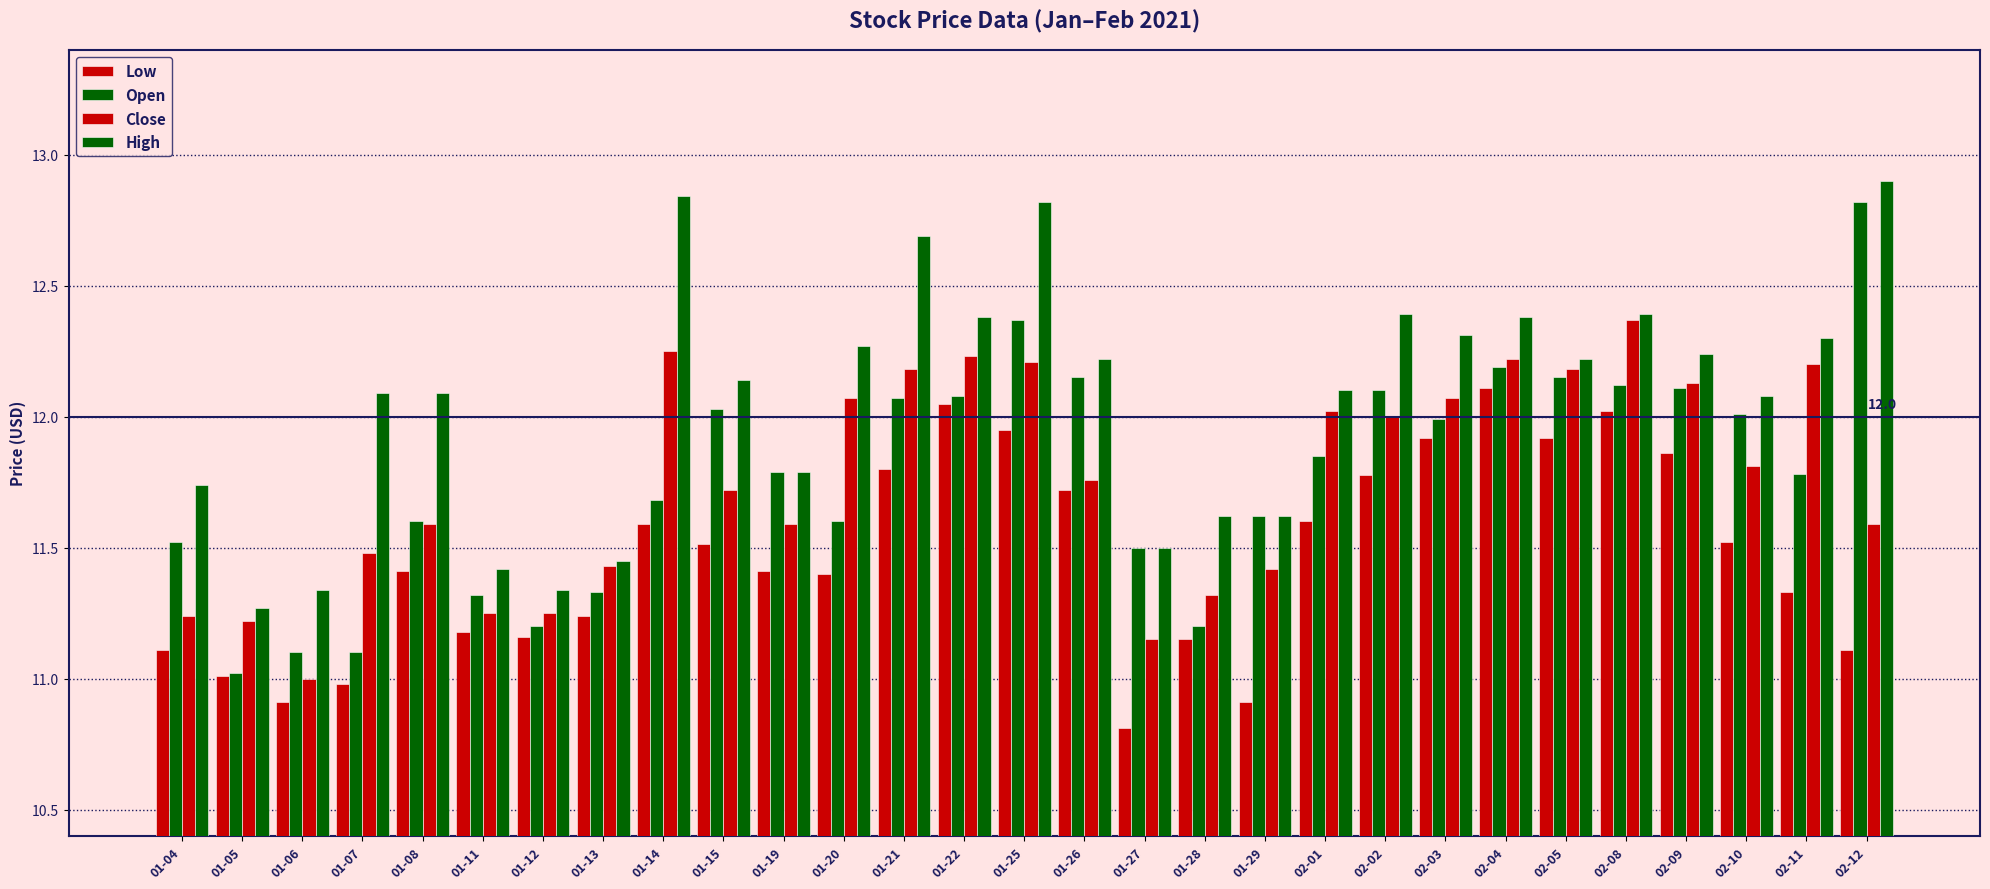

How many data points does each series have?

29